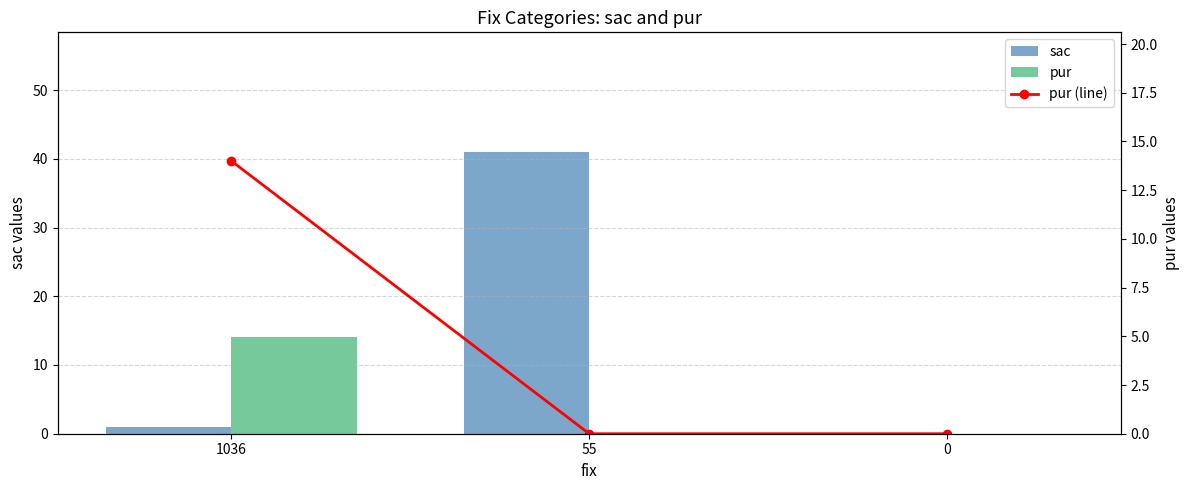

How many pur (line) values are between 0 and 14?

3